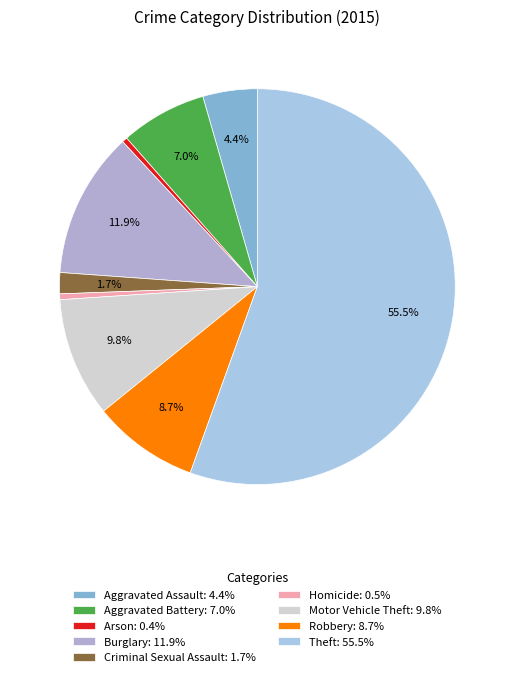

To the nearest percent, what is the average slice percentage?

11%